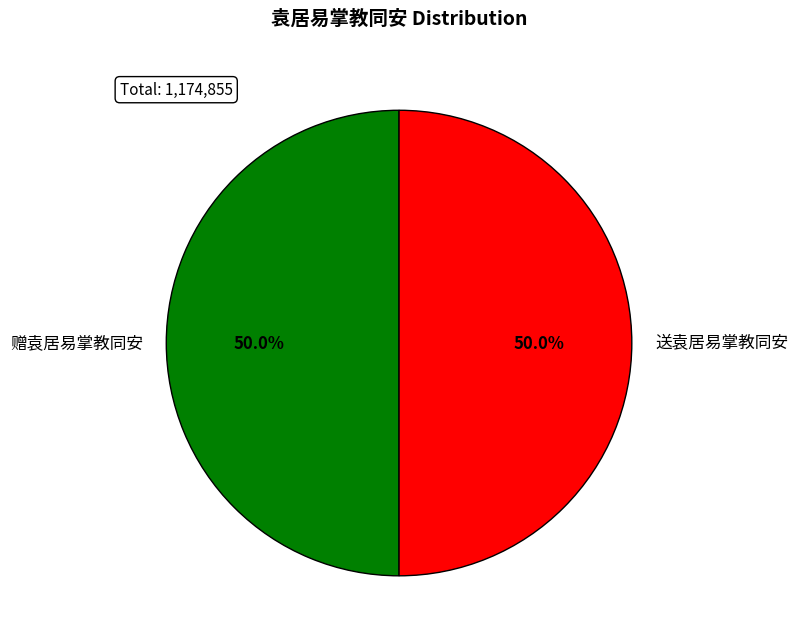

Combined, do 送袁居易掌教同安 and 赠袁居易掌教同安 account for over 50%?

Yes